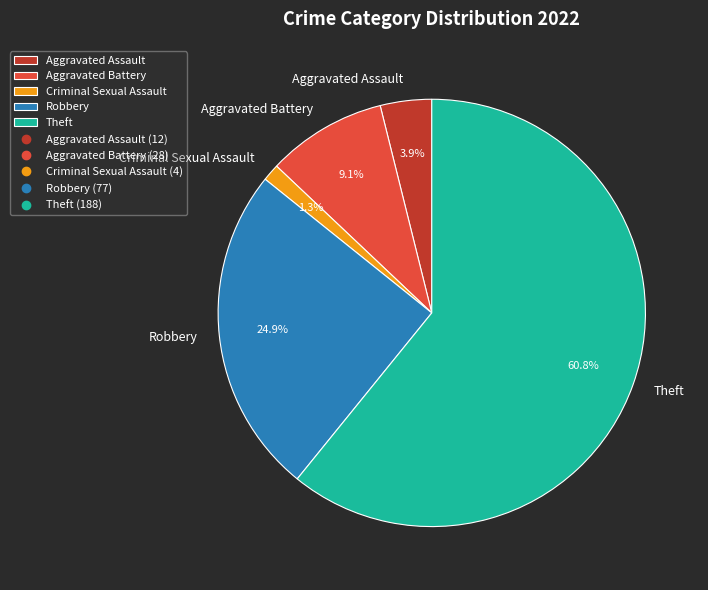

How many slices are in this pie chart?

5